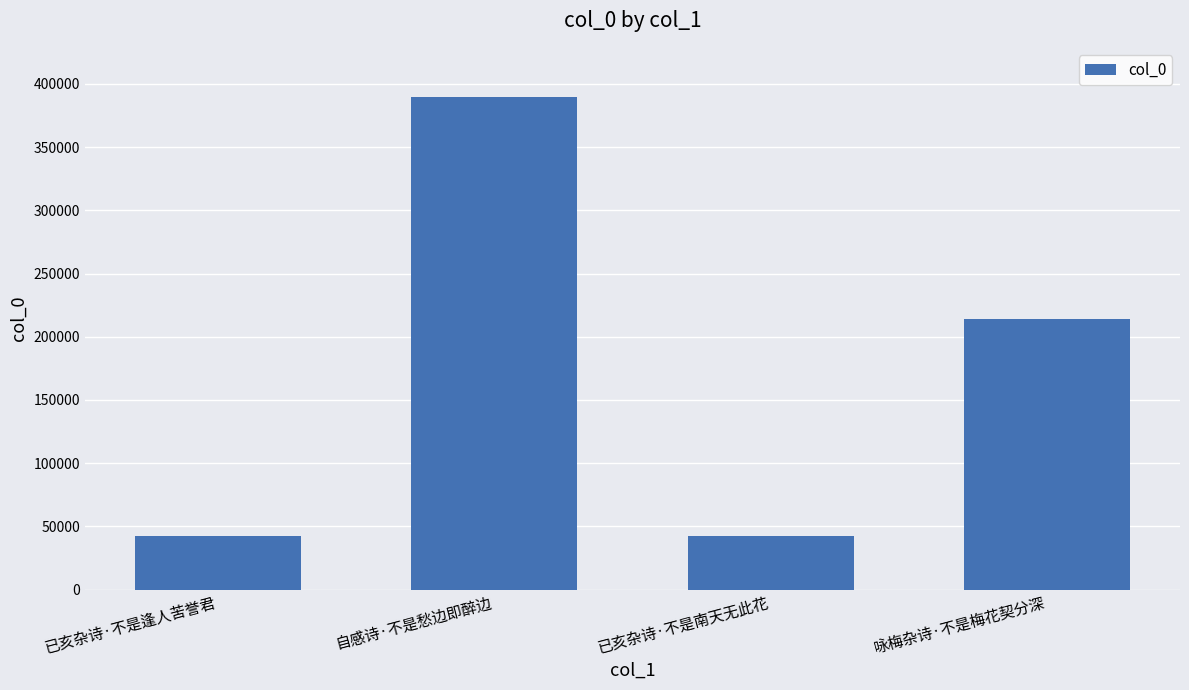

What is the greatest value displayed?

389577